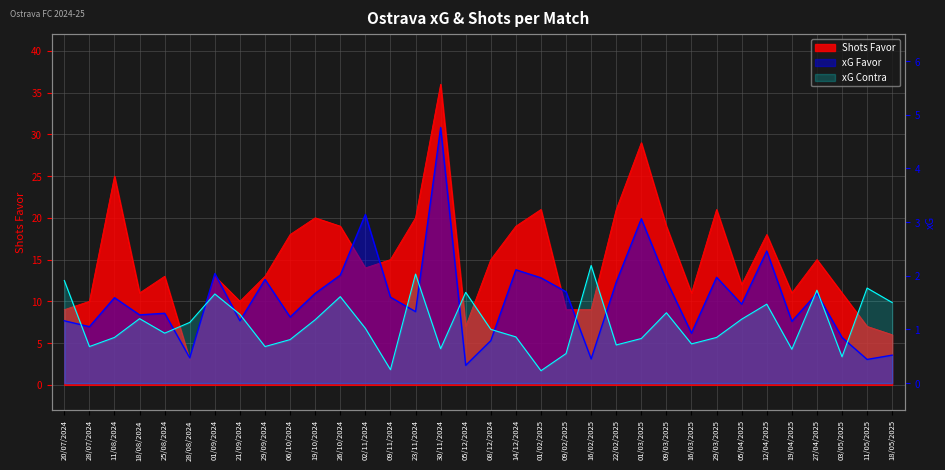

Where is the first local maximum for Shots Favor?

11/08/2024